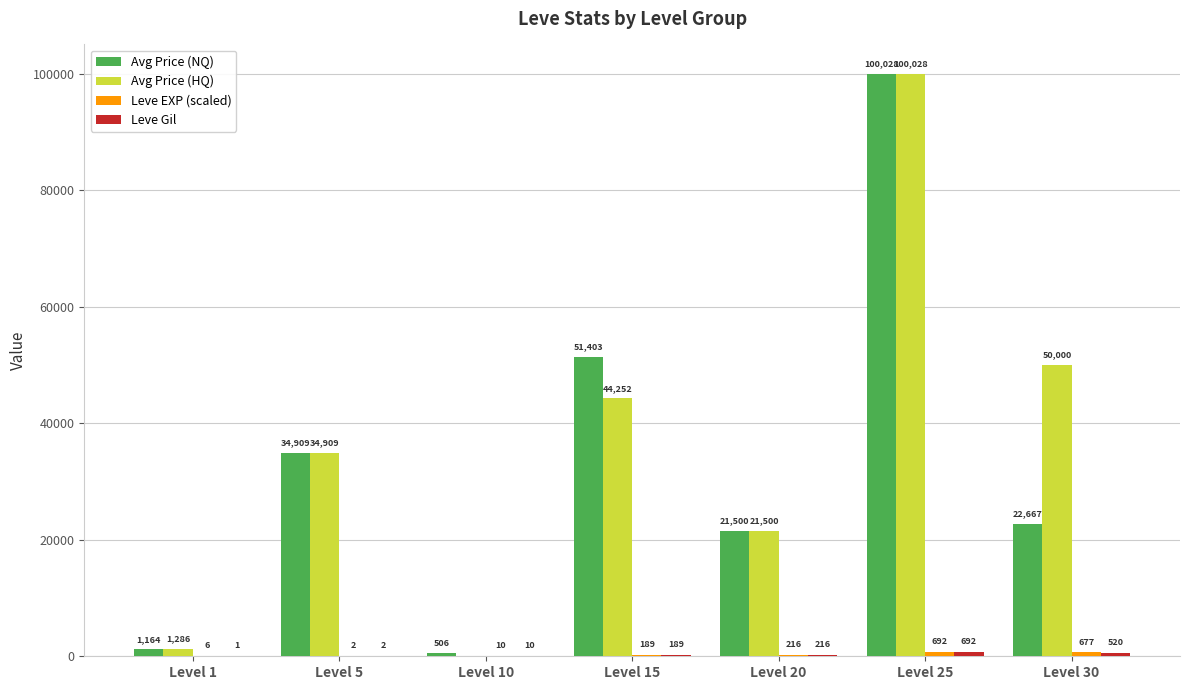

At which category is the sum across all series the highest?

Level 25